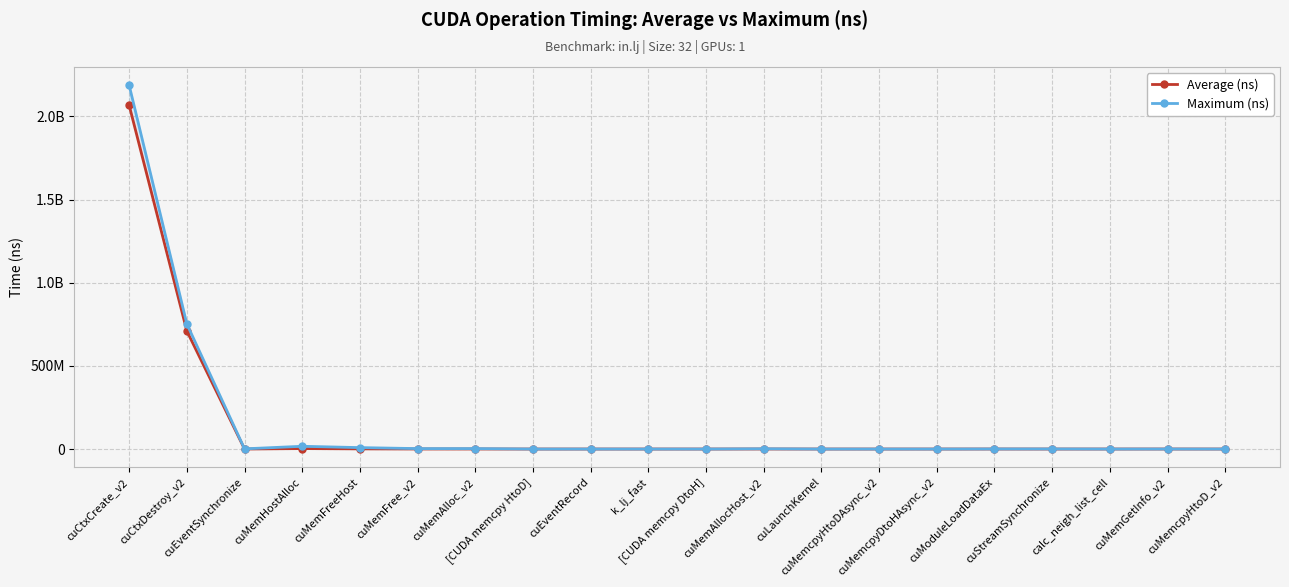

Rank the categories by Average (ns) value from highest to lowest.

cuCtxCreate_v2, cuCtxDestroy_v2, cuMemHostAlloc, cuMemFreeHost, cuMemAllocHost_v2, cuMemFree_v2, cuMemAlloc_v2, cuModuleLoadDataEx, cuMemGetInfo_v2, cuEventSynchronize, calc_neigh_list_cell, cuMemcpyHtoD_v2, cuStreamSynchronize, k_lj_fast, [CUDA memcpy HtoD], [CUDA memcpy DtoH], cuLaunchKernel, cuMemcpyHtoDAsync_v2, cuMemcpyDtoHAsync_v2, cuEventRecord